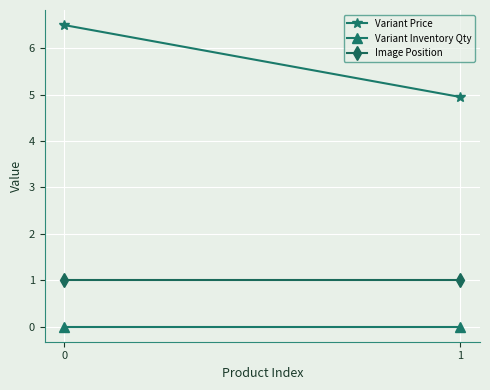

Read the Image Position value at 1.

1.0